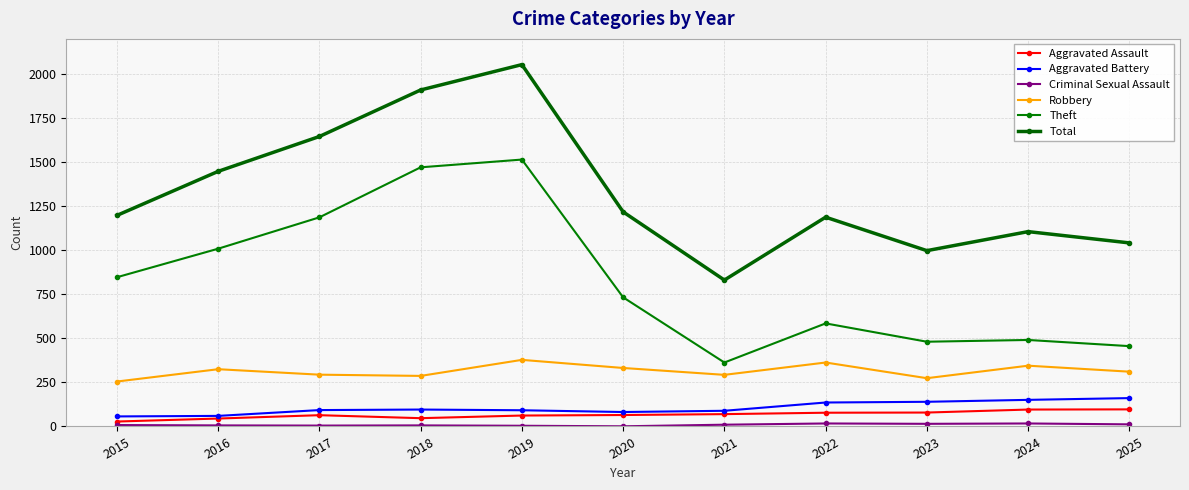

What is the sum of all Theft values?

9138